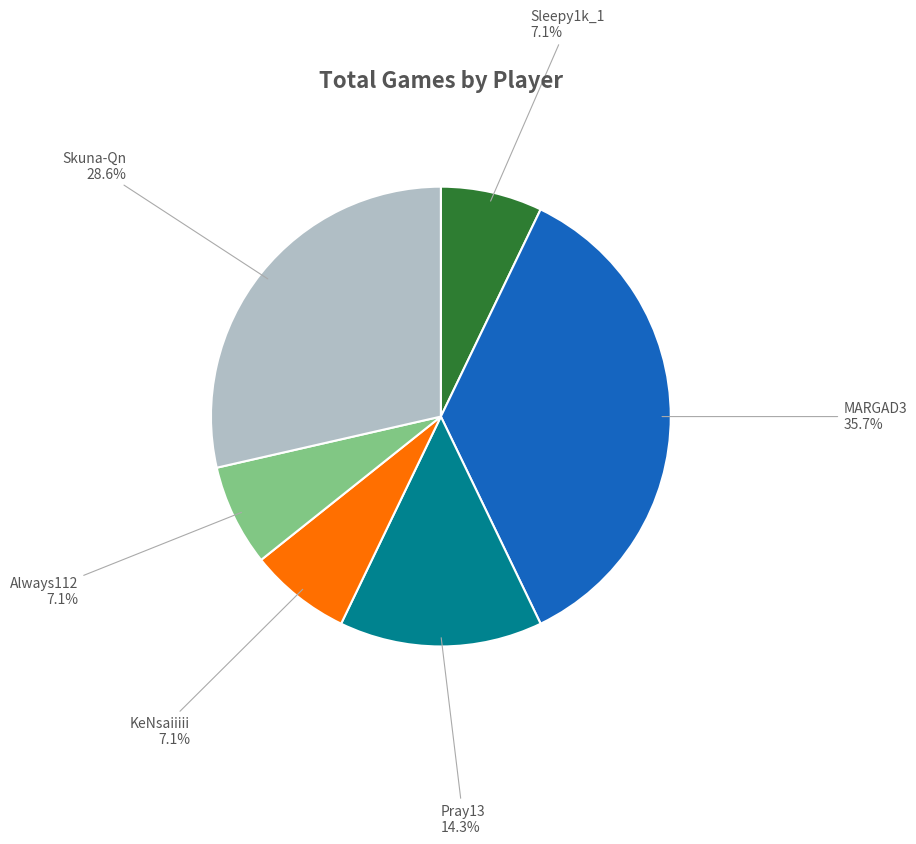

To the nearest percent, what is the average slice percentage?

17%